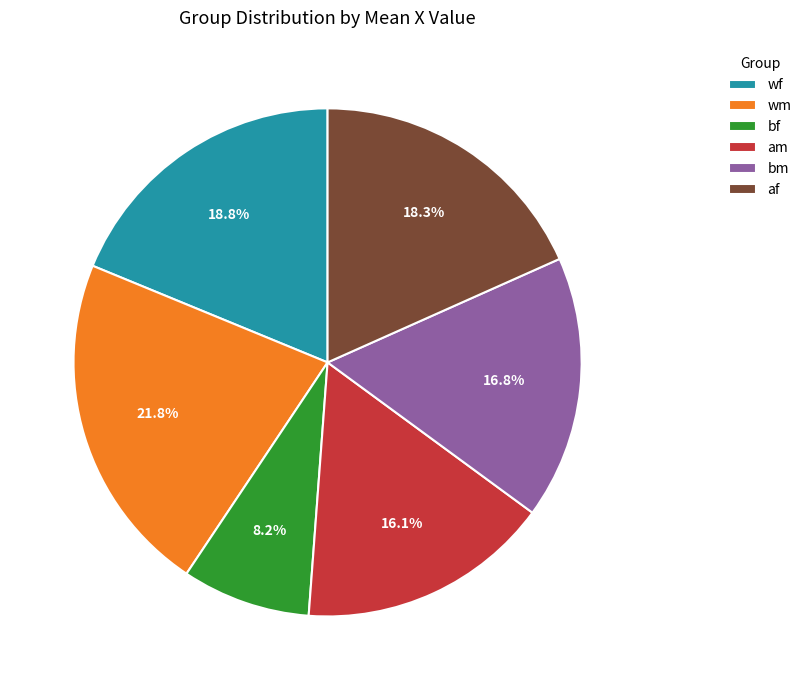

Is there any slice that represents more than half of the pie?

No